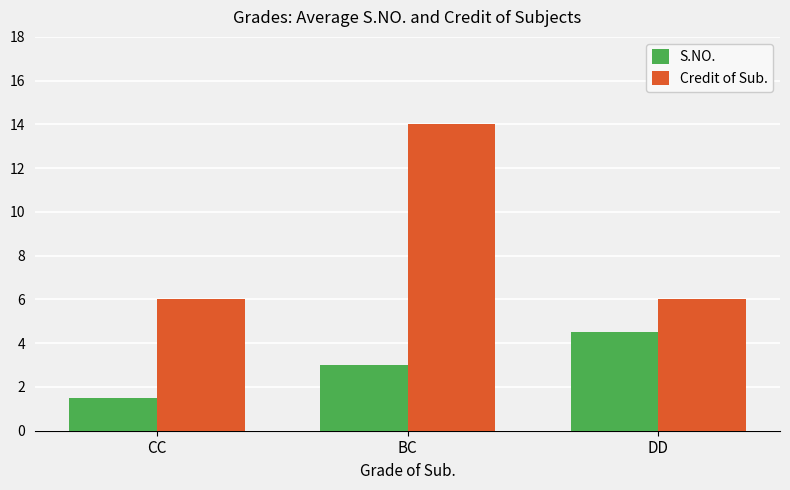

What are all the series names shown in the legend?

S.NO., Credit of Sub.